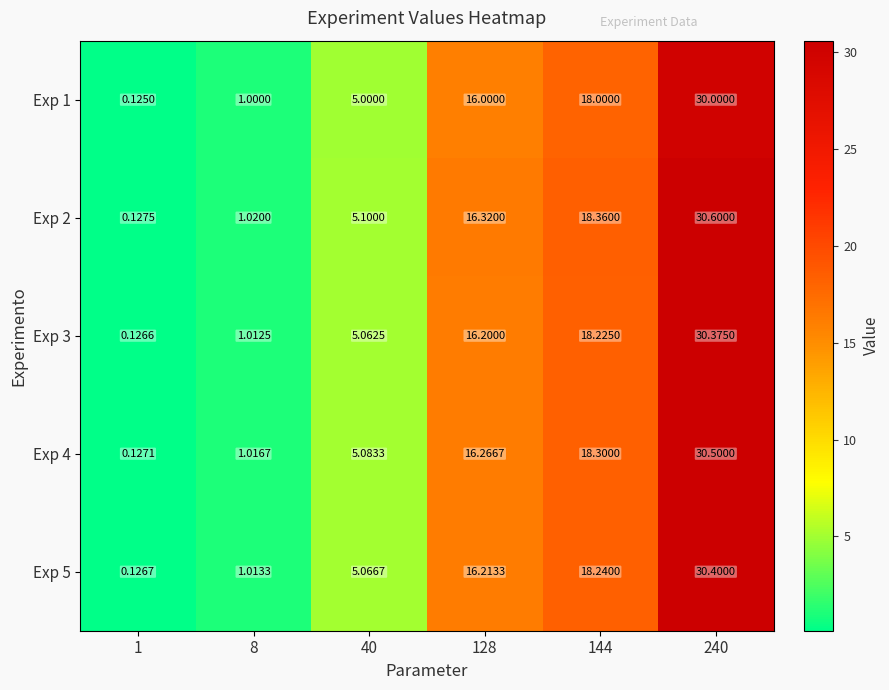

Is the value of Exp 4 at 8 greater than the value of Exp 3 at 1?

Yes